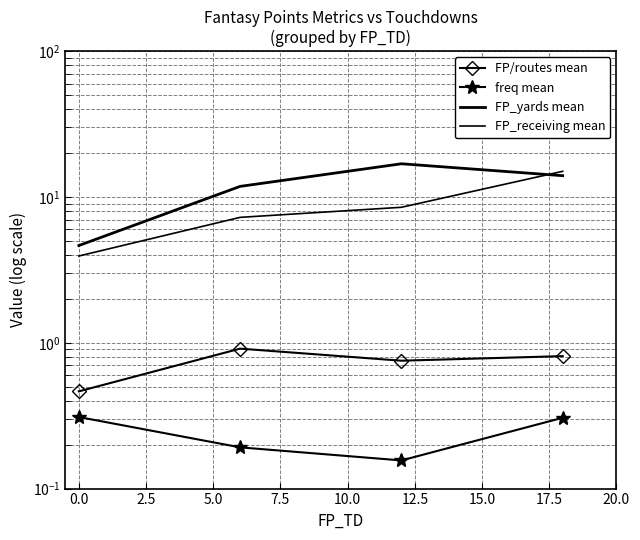

What is the value of the FP/routes mean point at the 1st from the left?

0.5